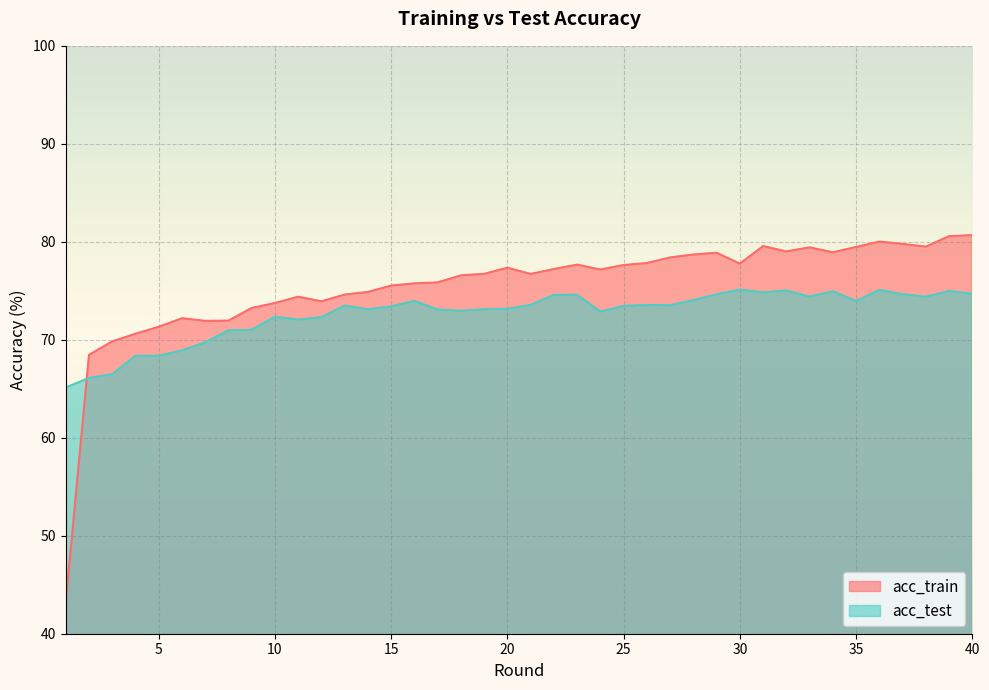

Which series ends up on top after the final intersection of acc_train and acc_test?

acc_train